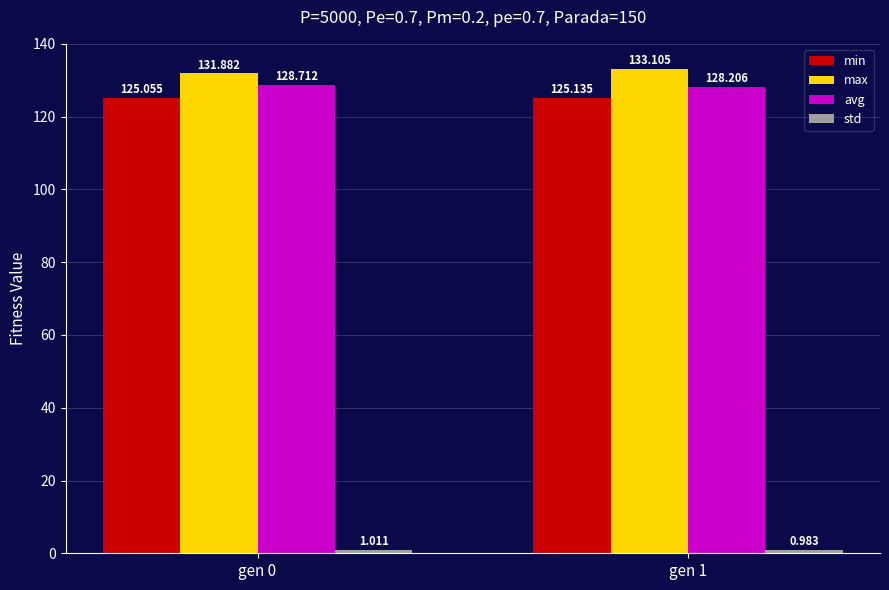

Which series has the largest total across all categories?

max